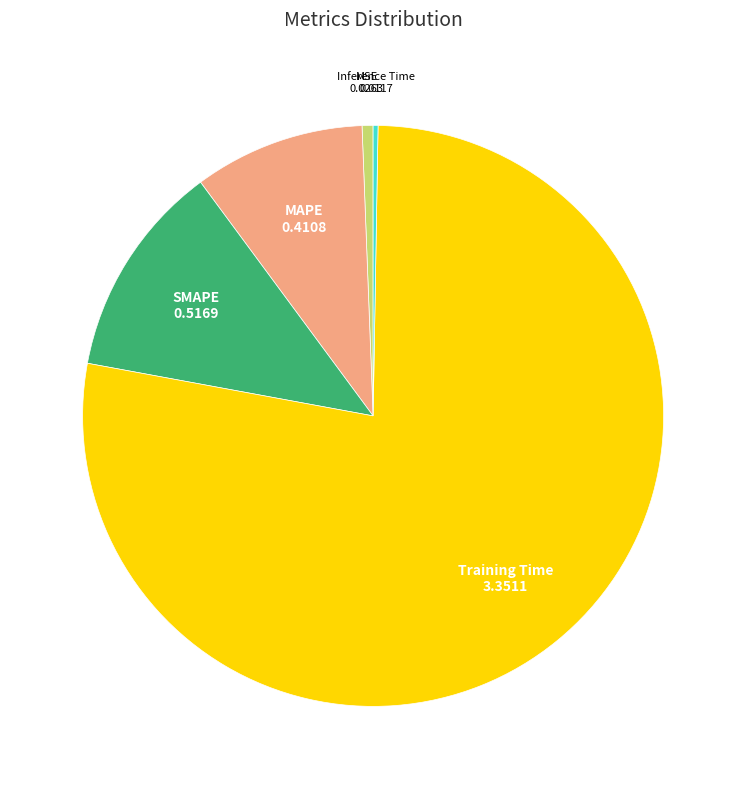

Is there a majority slice in this chart?

Yes